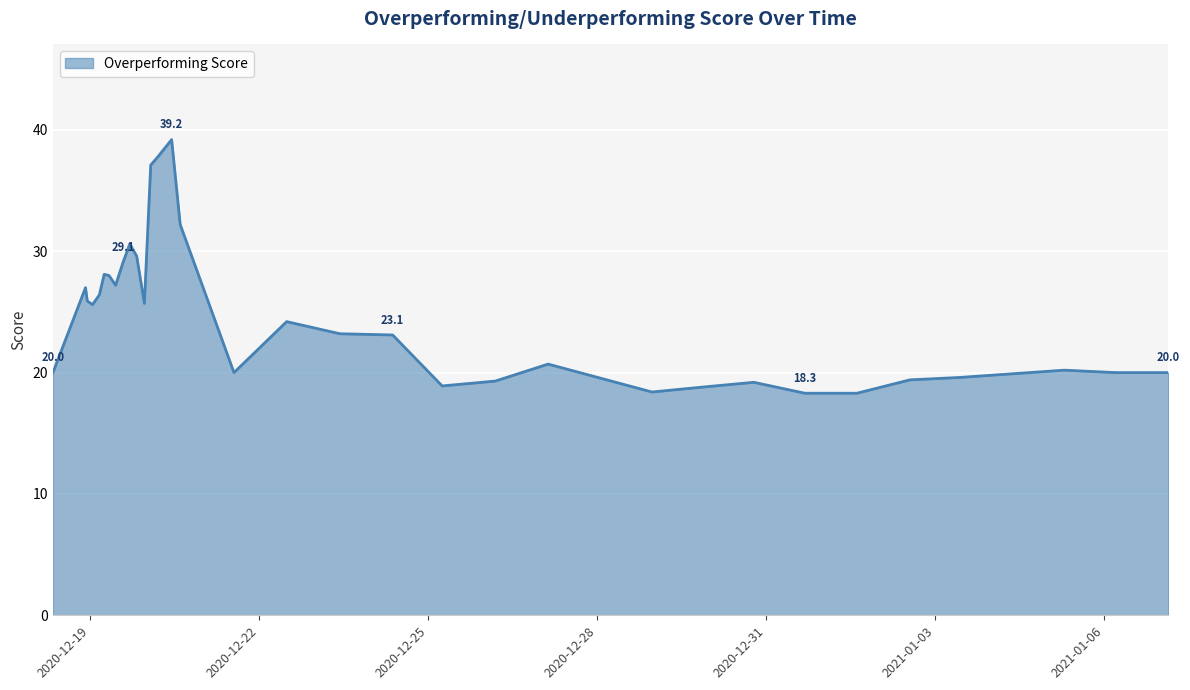

What is the smallest value displayed?

18.3